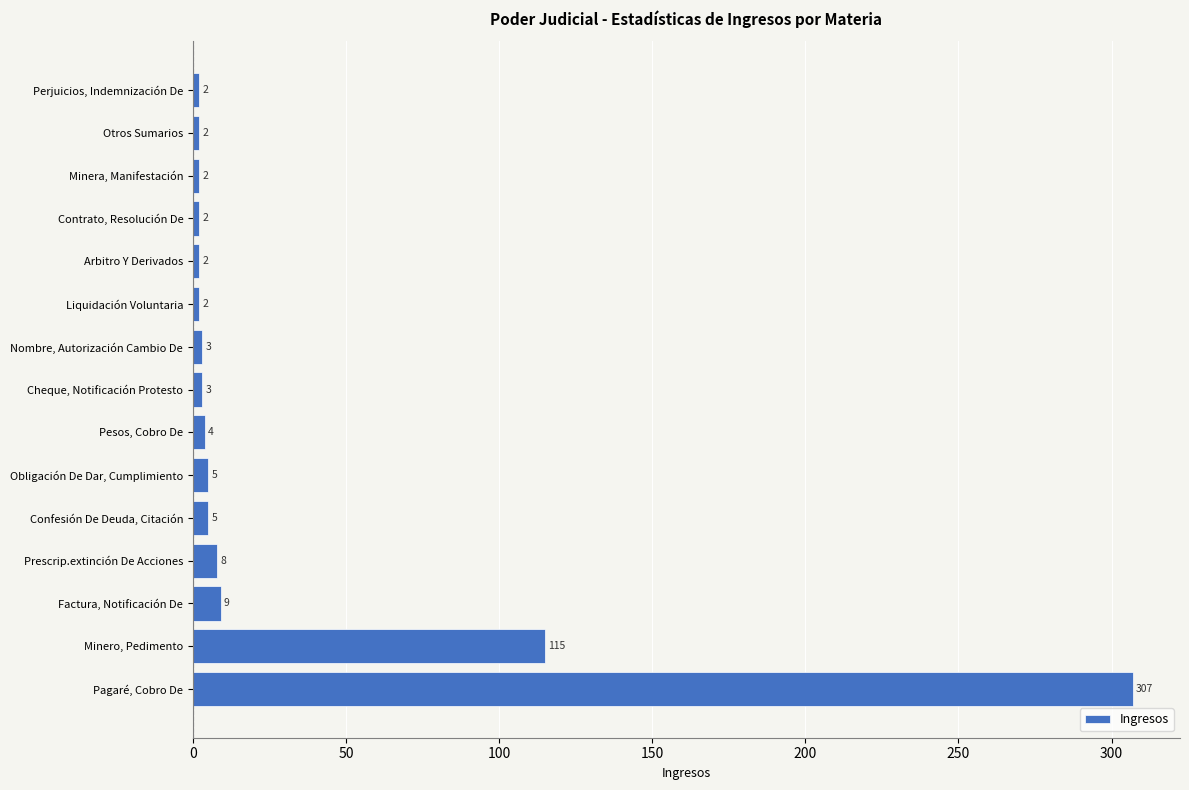

What is the difference between the second highest and second lowest values?

113